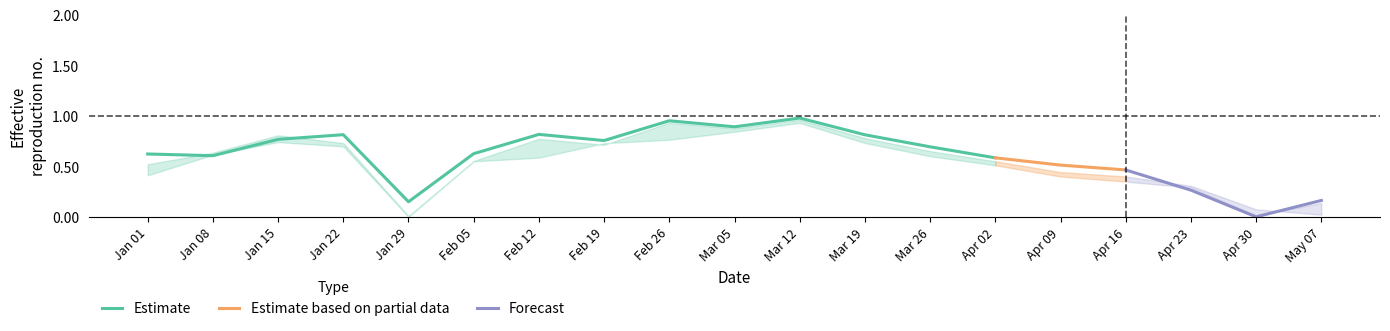

Is it true that Estimate equals 1.4 at Feb 26?

False